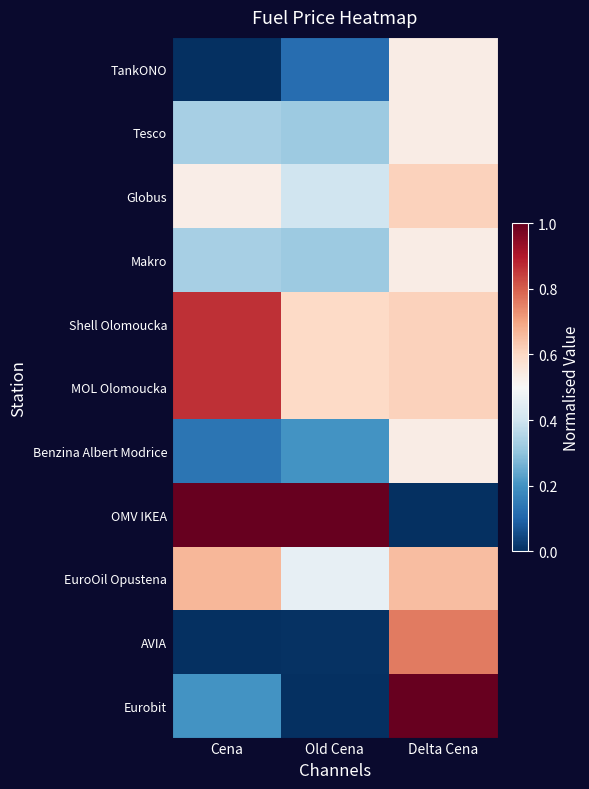

Reading left to right, extract all data points from this chart.

TankONO: Cena=0.0	Old Cena=0.1	Delta Cena=0.5
Tesco: Cena=0.3	Old Cena=0.3	Delta Cena=0.5
Globus: Cena=0.5	Old Cena=0.4	Delta Cena=0.6
Makro: Cena=0.3	Old Cena=0.3	Delta Cena=0.5
Shell Olomoucka: Cena=0.9	Old Cena=0.6	Delta Cena=0.6
MOL Olomoucka: Cena=0.9	Old Cena=0.6	Delta Cena=0.6
Benzina Albert Modrice: Cena=0.1	Old Cena=0.2	Delta Cena=0.5
OMV IKEA: Cena=1.0	Old Cena=1.0	Delta Cena=0.0
EuroOil Opustena: Cena=0.7	Old Cena=0.5	Delta Cena=0.7
AVIA: Cena=0.0	Old Cena=0.0	Delta Cena=0.8
Eurobit: Cena=0.2	Old Cena=0.0	Delta Cena=1.0